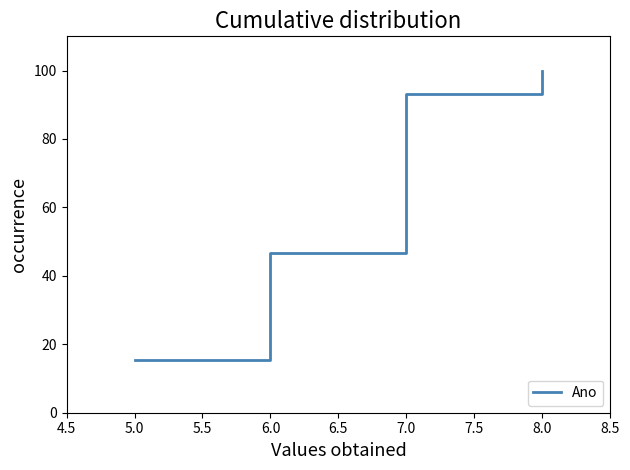

The chart shows a value of 15.5 at 5.0. True or false?

True